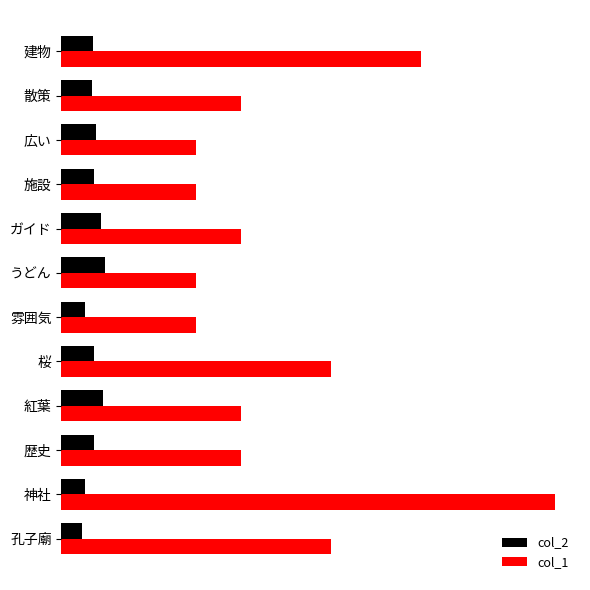

What are all the series names shown in the legend?

col_2, col_1